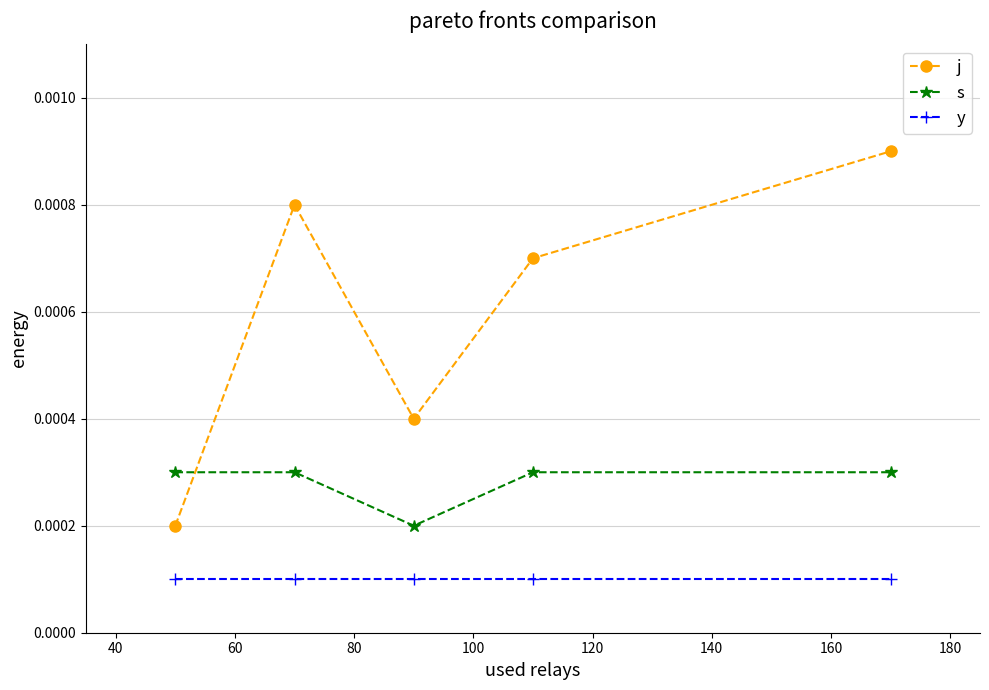

Rank the series by their average value, from lowest to highest.

y, s, j